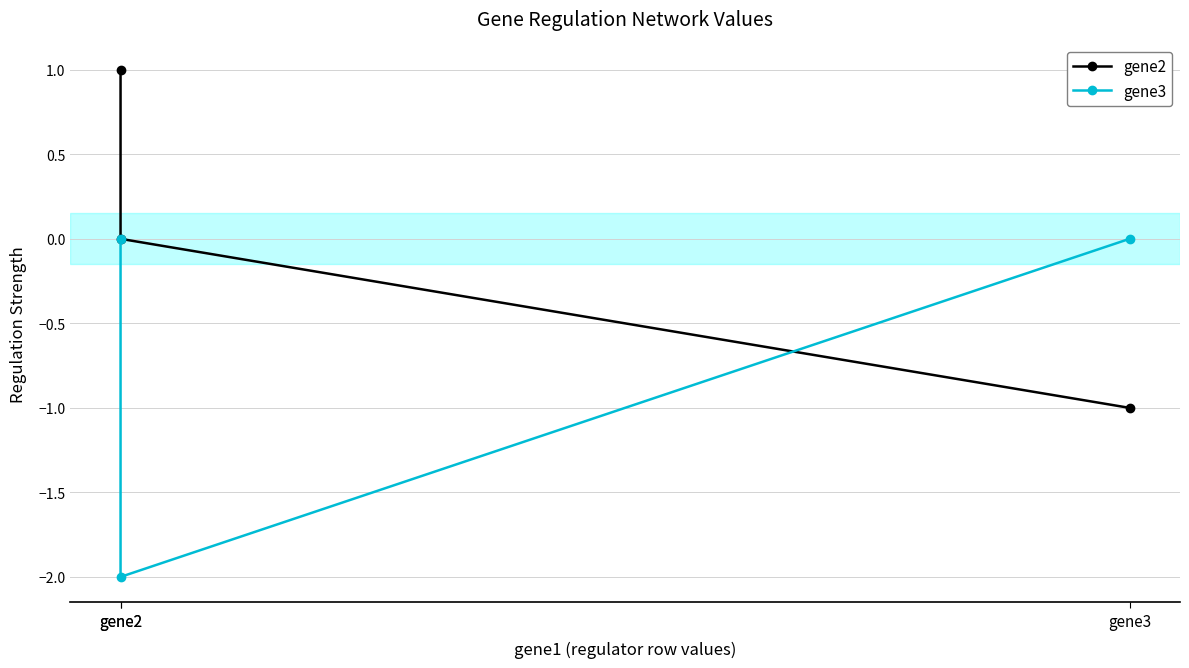

What is the total value across all series at gene3?

-1.0